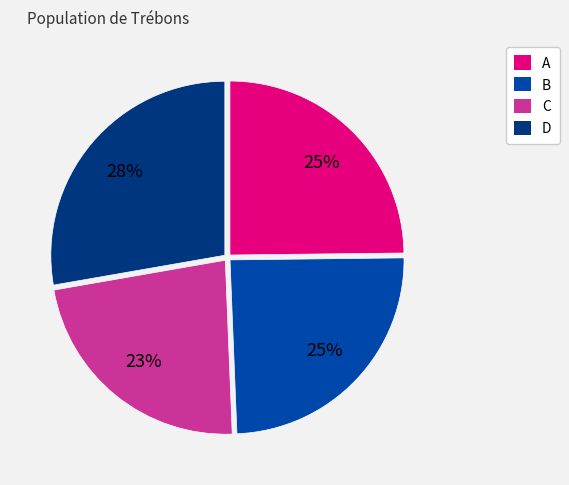

Which category has the biggest portion of the pie?

D